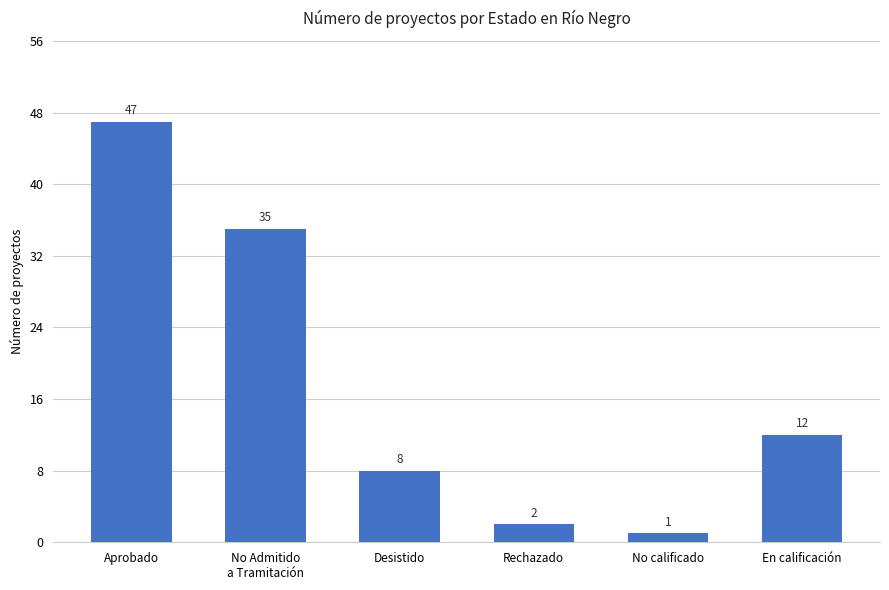

Which category has the lowest value across all series?

No calificado